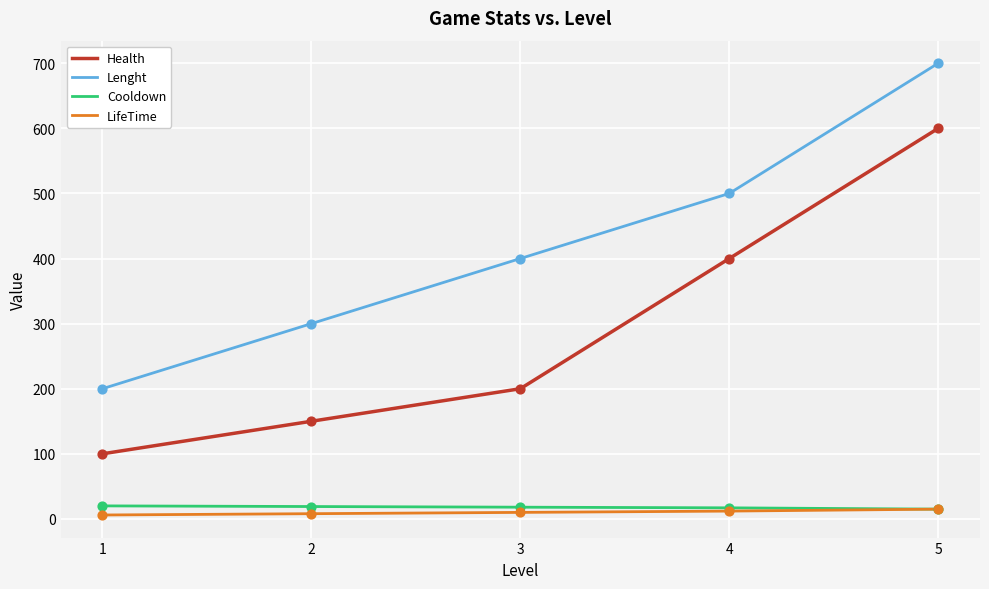

Between 2 and 3, which series saw the biggest shift?

Lenght